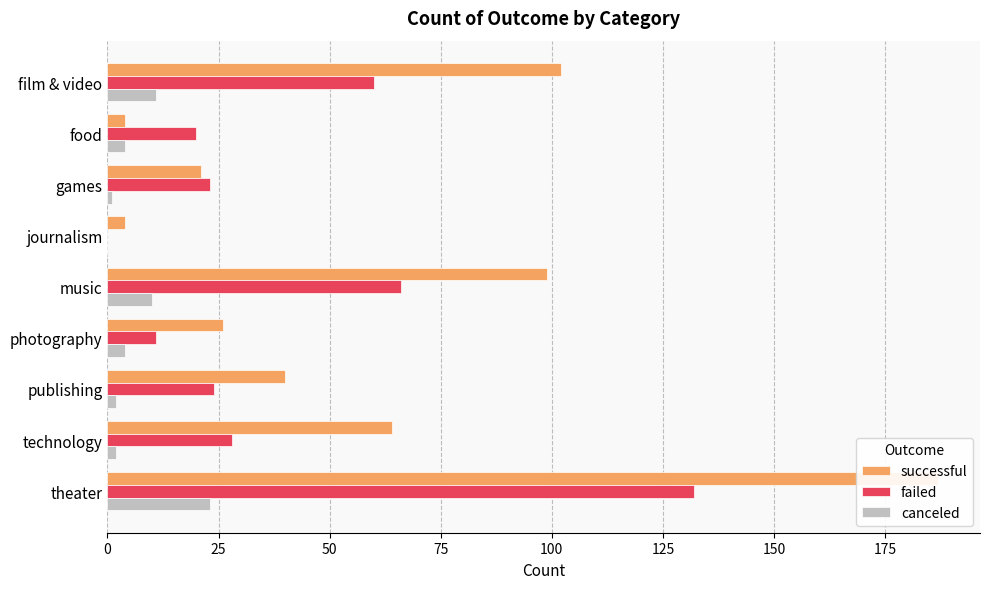

How many bars are there in each group?

3